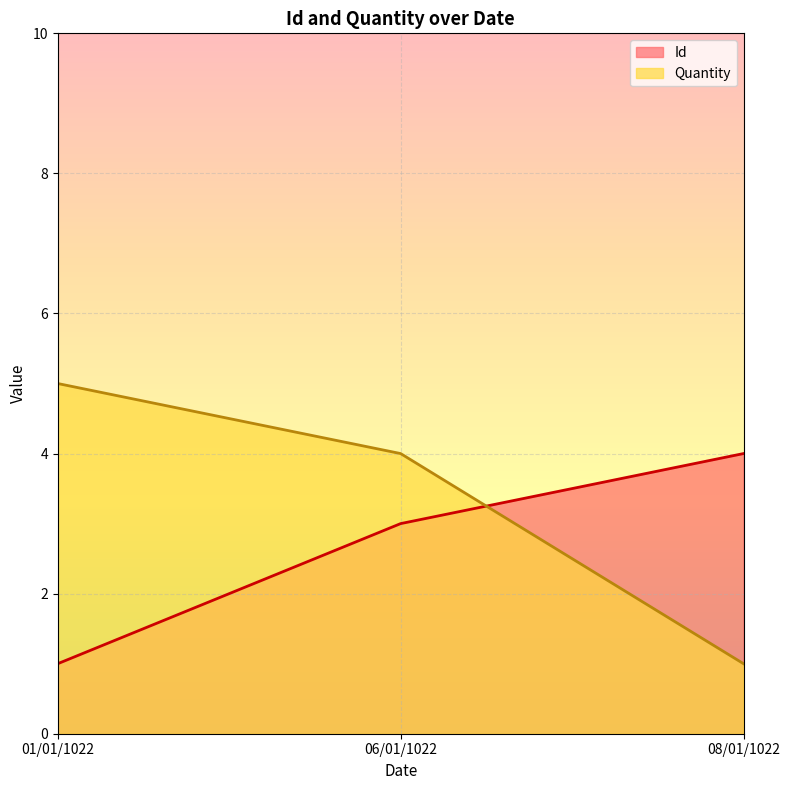

How many lines are shown in the chart?

2